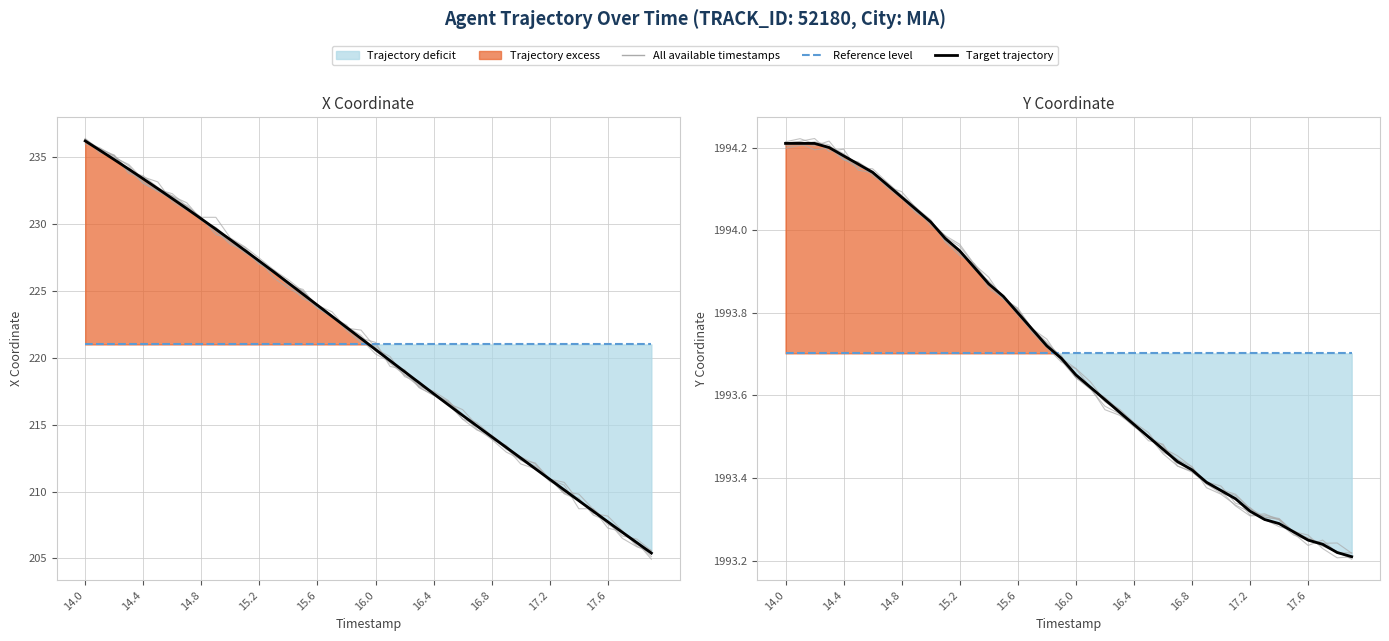

What is the highest value of the Target trajectory series?

1994.2